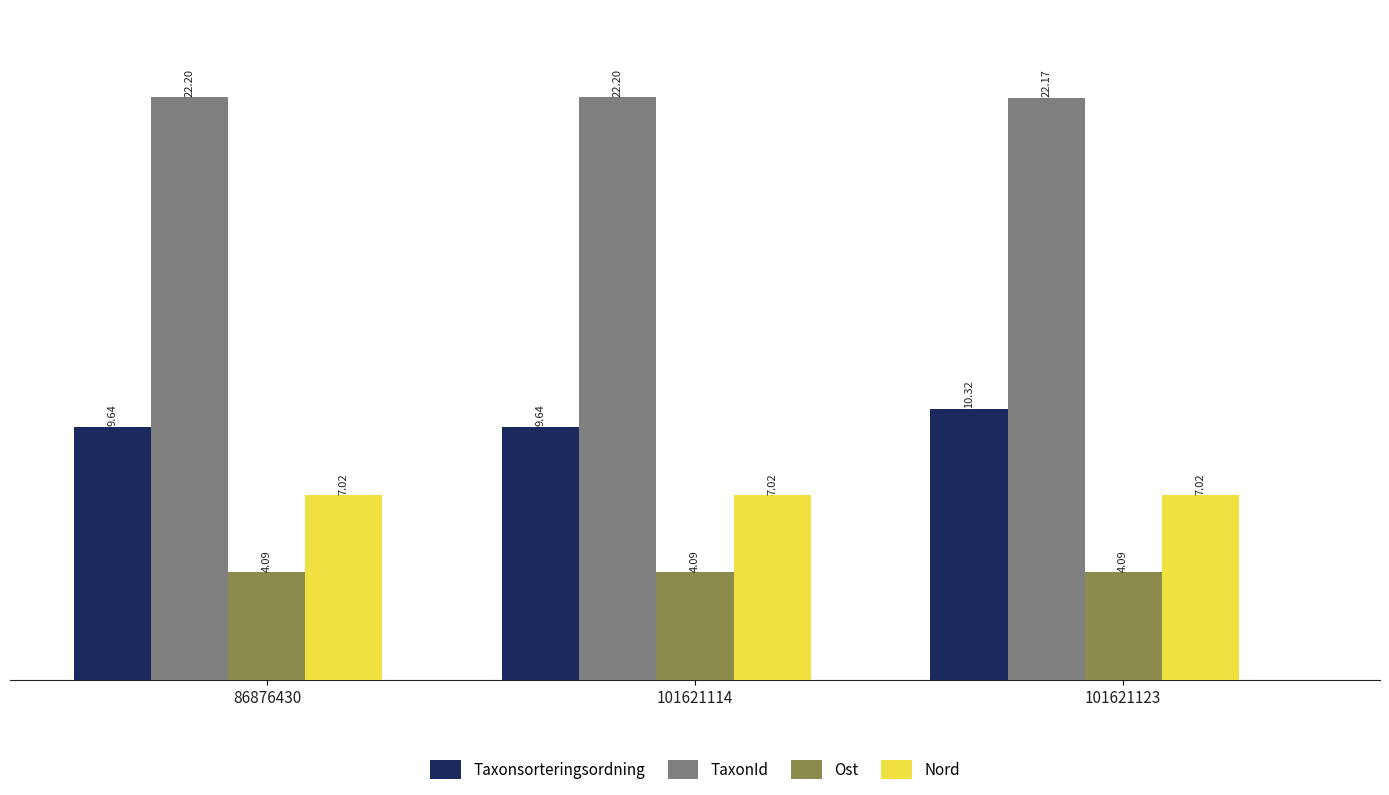

At 86876430, list the series in order from largest to smallest.

TaxonId, Taxonsorteringsordning, Nord, Ost